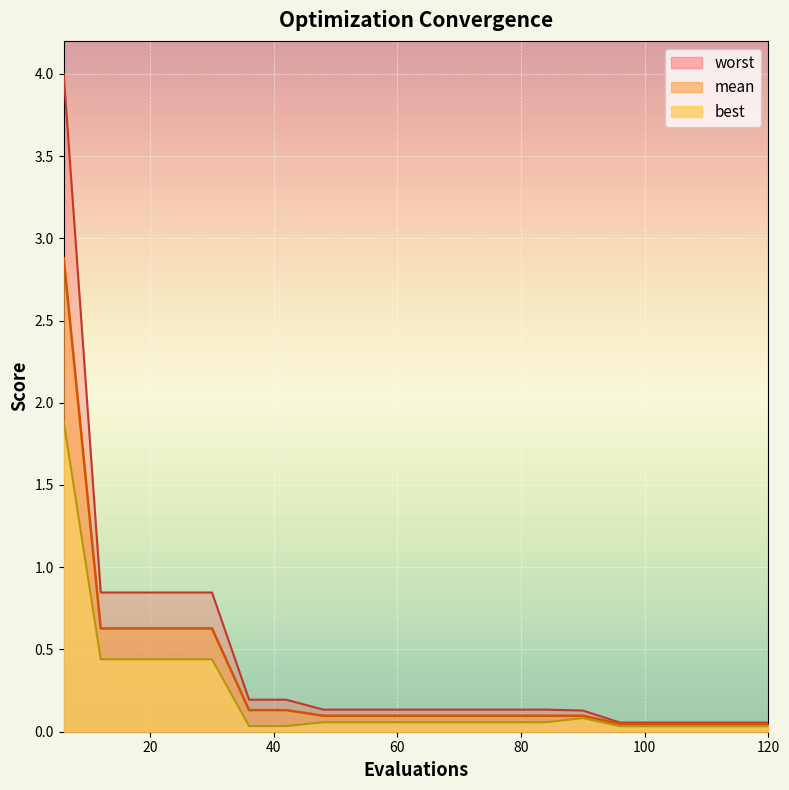

Which category has the highest value across all series?

6